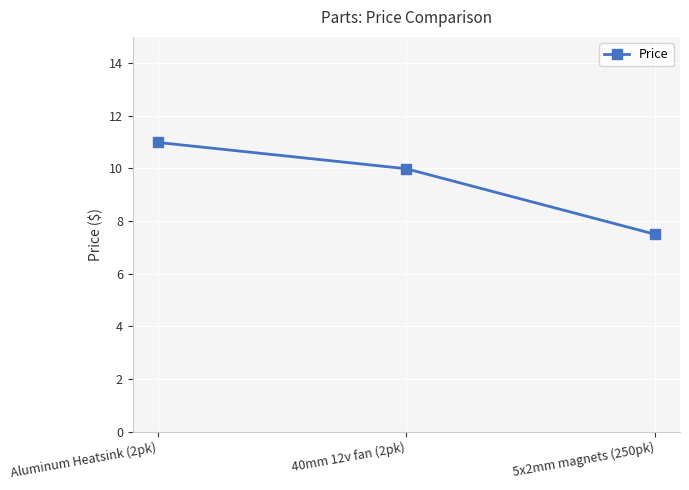

Approximately how many times larger is the value at Aluminum Heatsink (2pk) compared to 40mm 12v fan (2pk)?

1.1